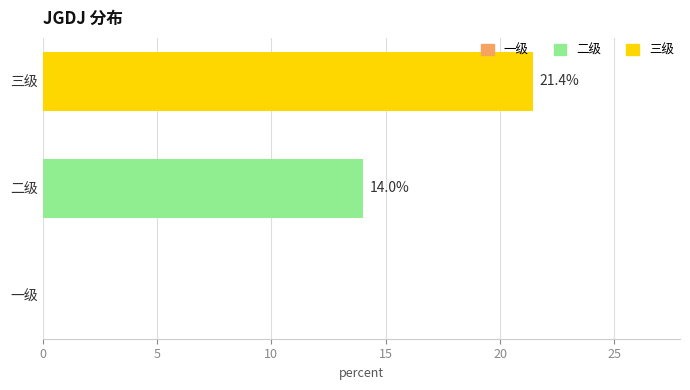

What is the sum of the values at 三级 and 一级?

21.4